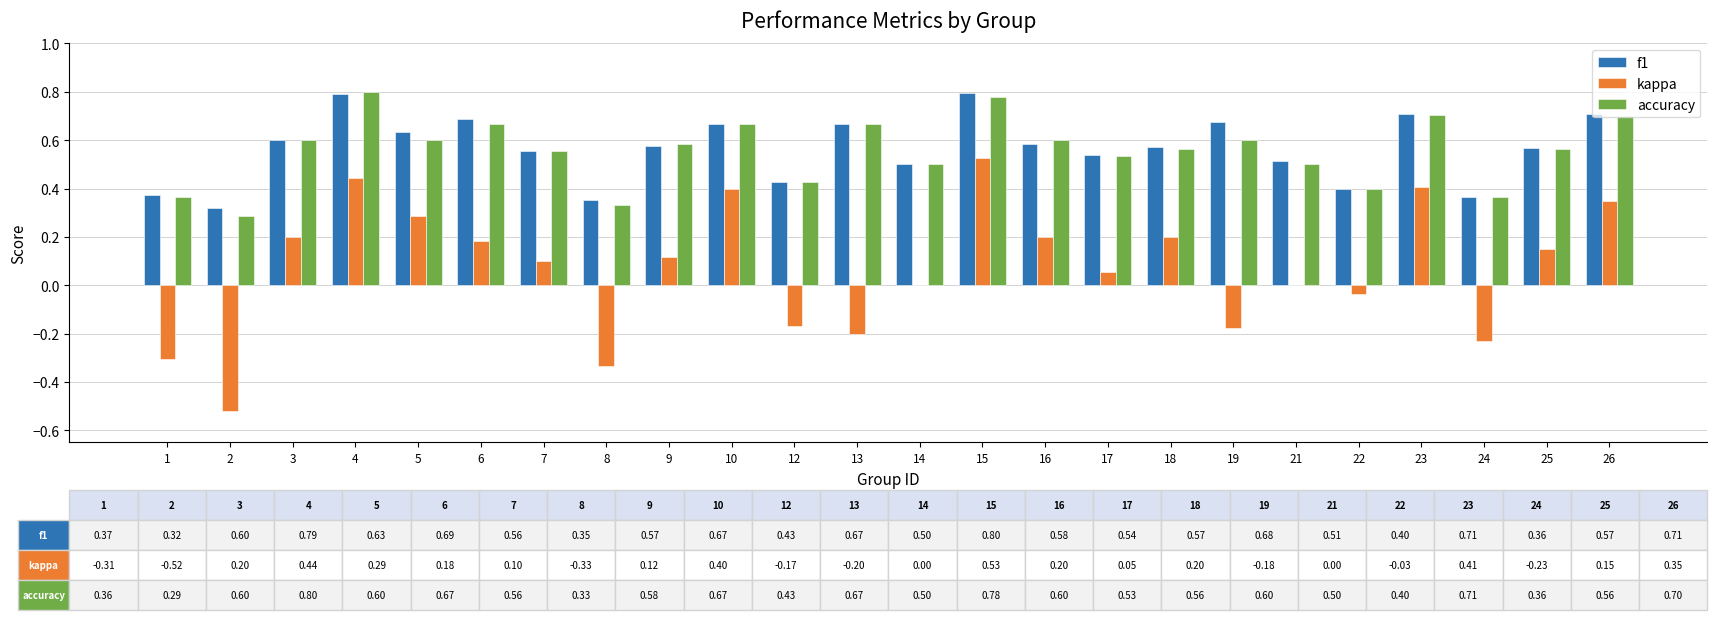

Is it true that accuracy equals 0.2 at 22?

False